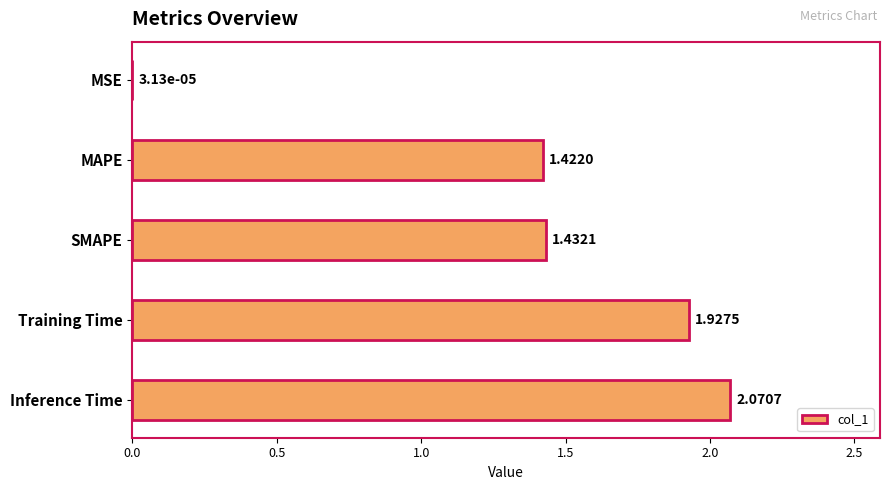

Where is the data nearest to the value 1?

MAPE